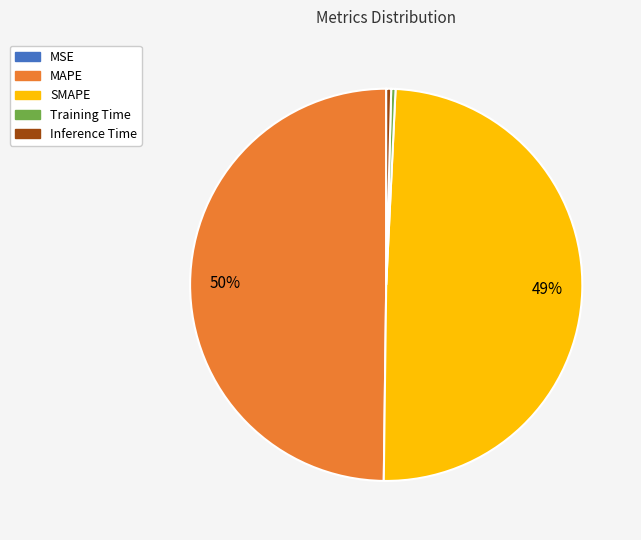

True or false: SMAPE accounts for 49% of the total.

True